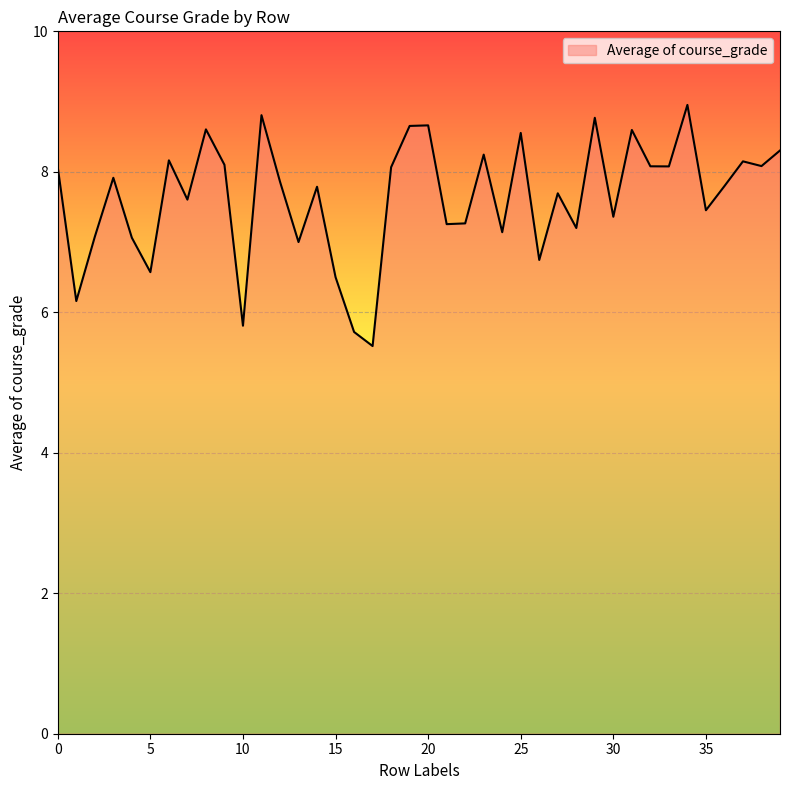

What is the difference between the maximum and minimum values?

3.4